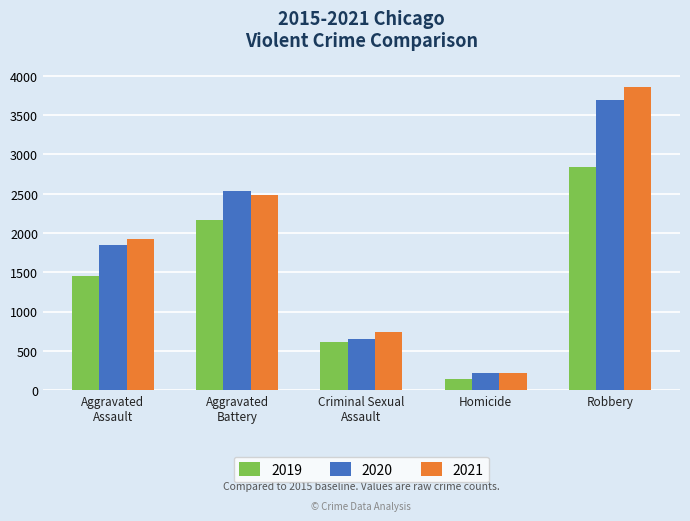

How many series are shown in this chart?

3